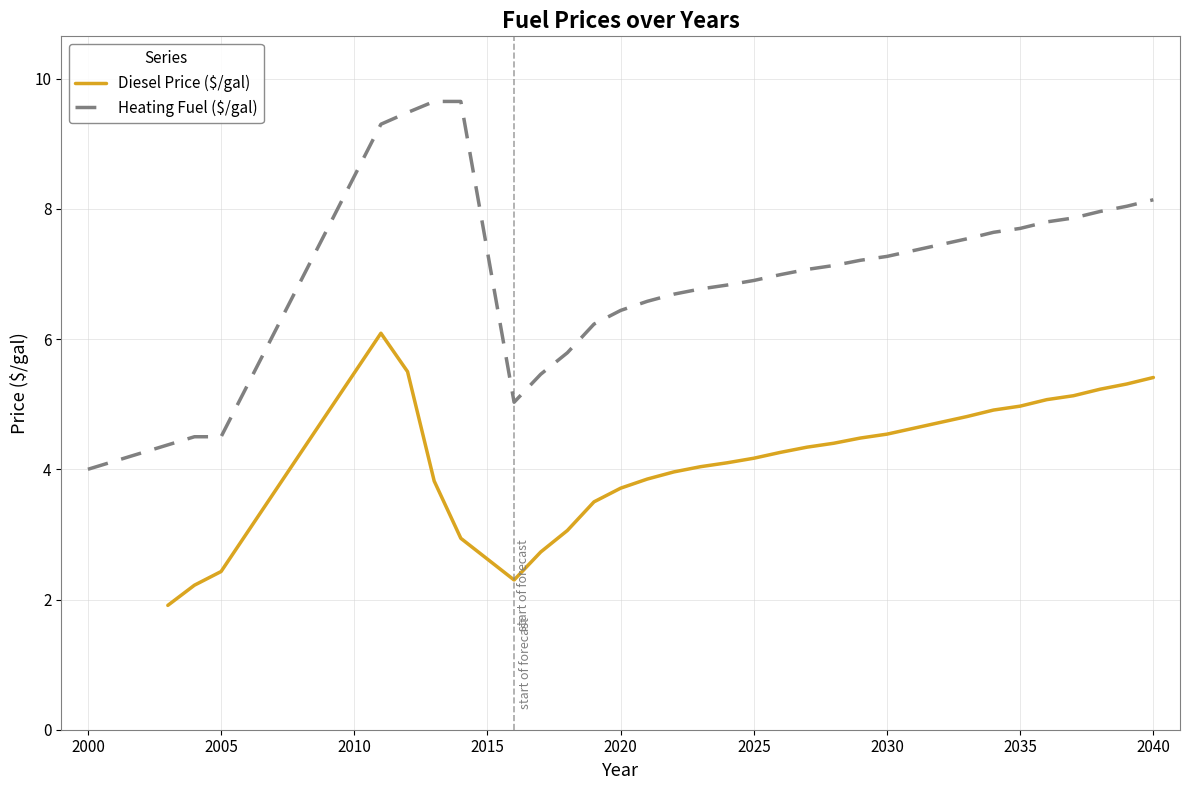

What is the sum of all Heating Fuel ($/gal) values?

227.0